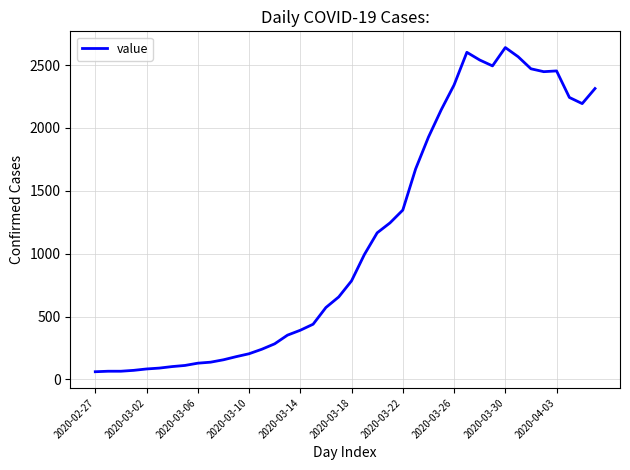

What is the sum of all values?

44980